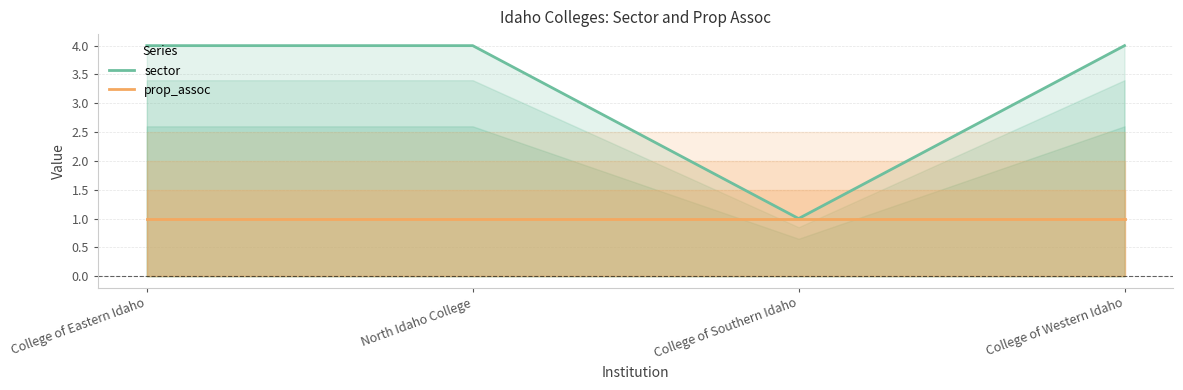

List the series in order of their peak value, highest first.

sector, prop_assoc